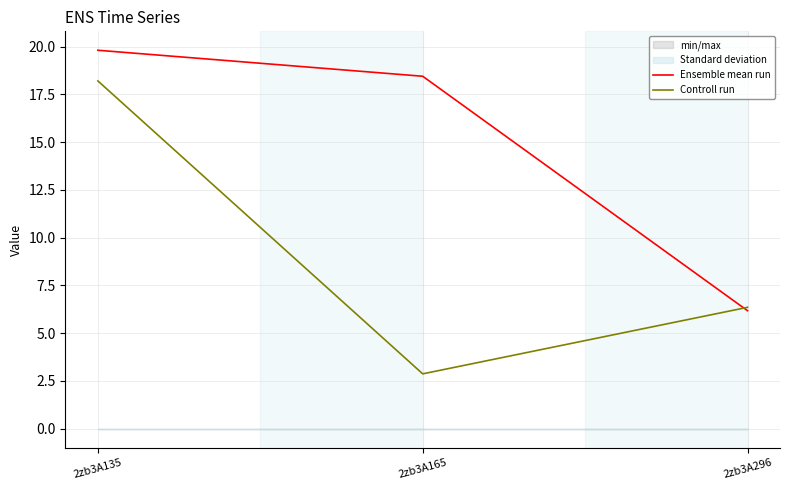

How many lines are shown in the chart?

2